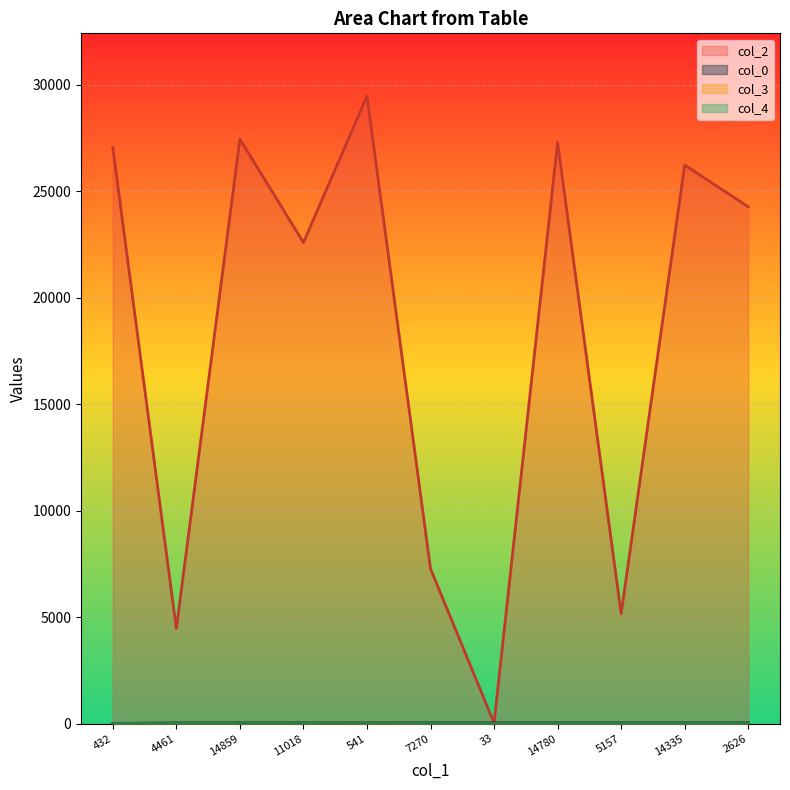

What position from the left is 541?

5